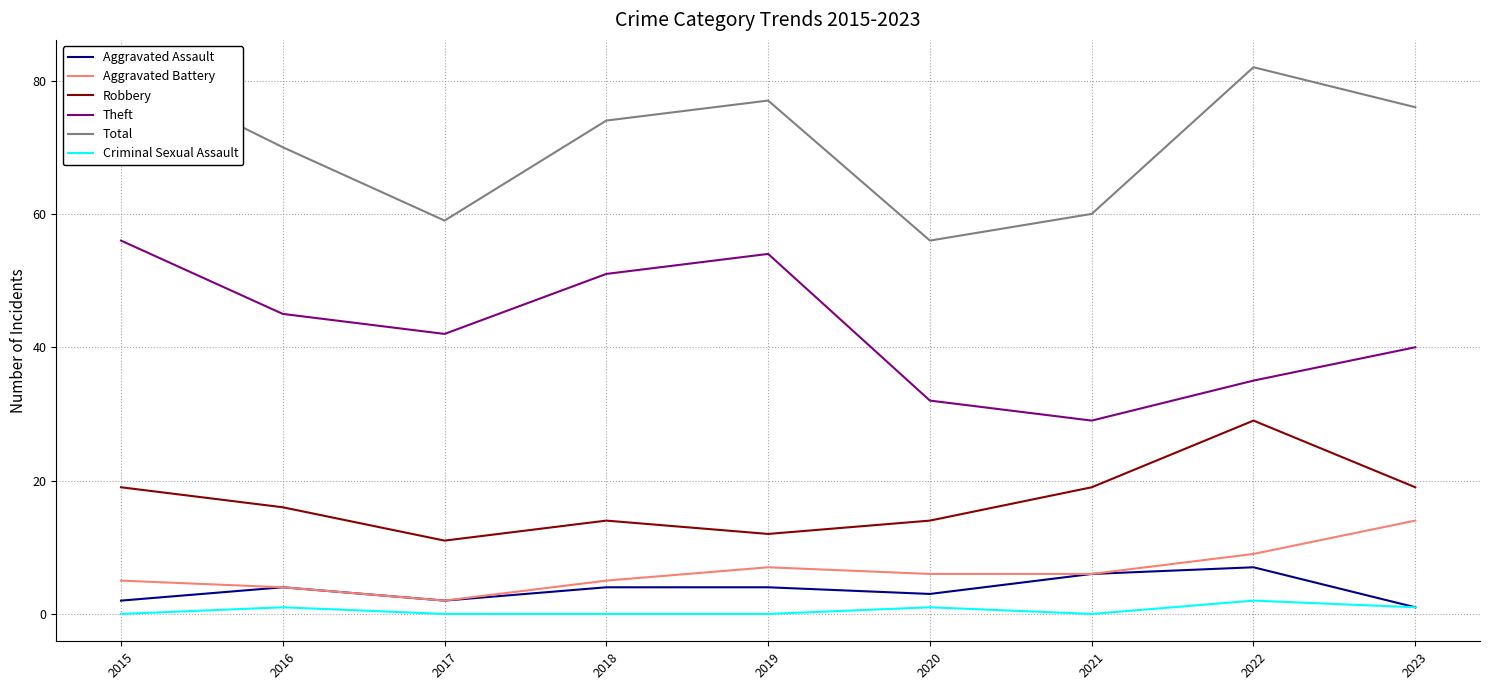

True or false: Aggravated Assault has a value of 1 at 2023.

False